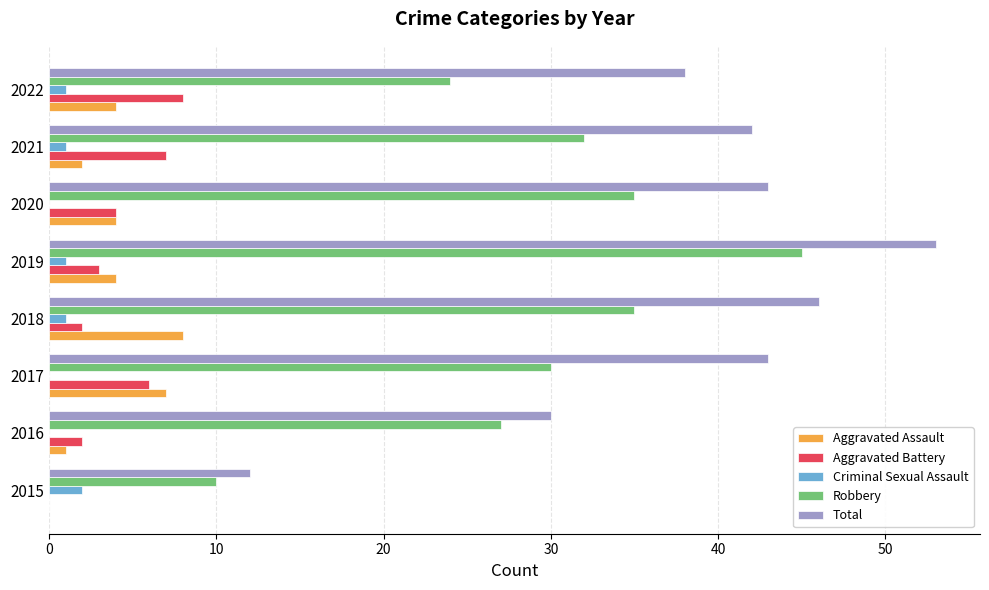

Which category has the highest value across all series?

2019